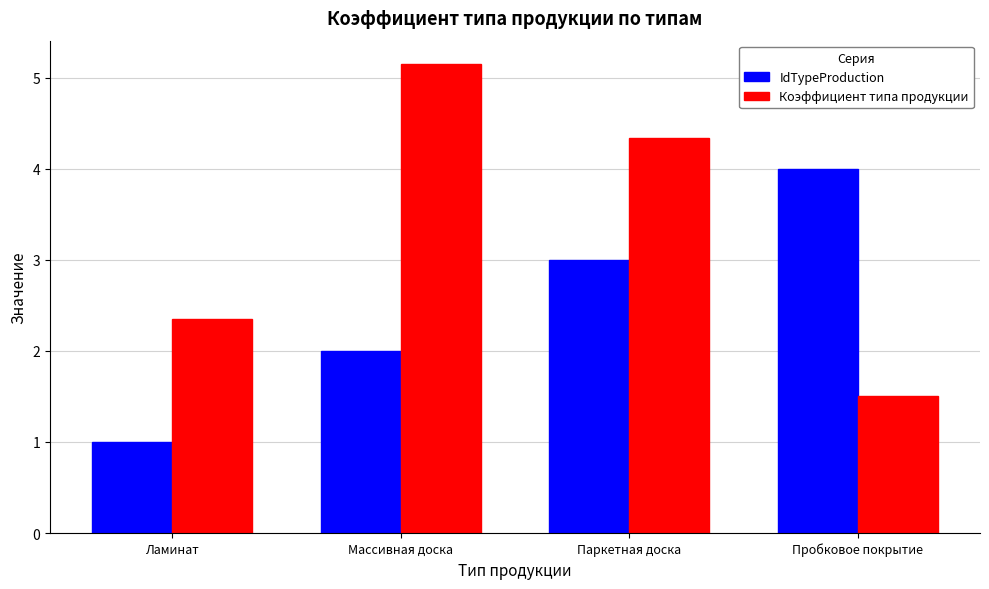

Is the value of Коэффициент типа продукции at Паркетная доска greater than the value of IdTypeProduction at Паркетная доска?

Yes